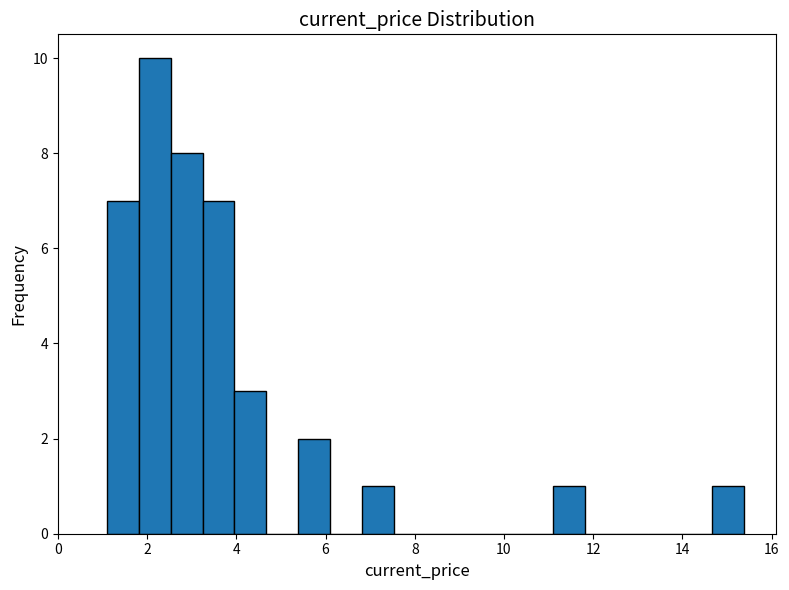

Around what value on the x-axis is the tallest bar? Give the approximate position of its centre, as read against the axis.

2.2